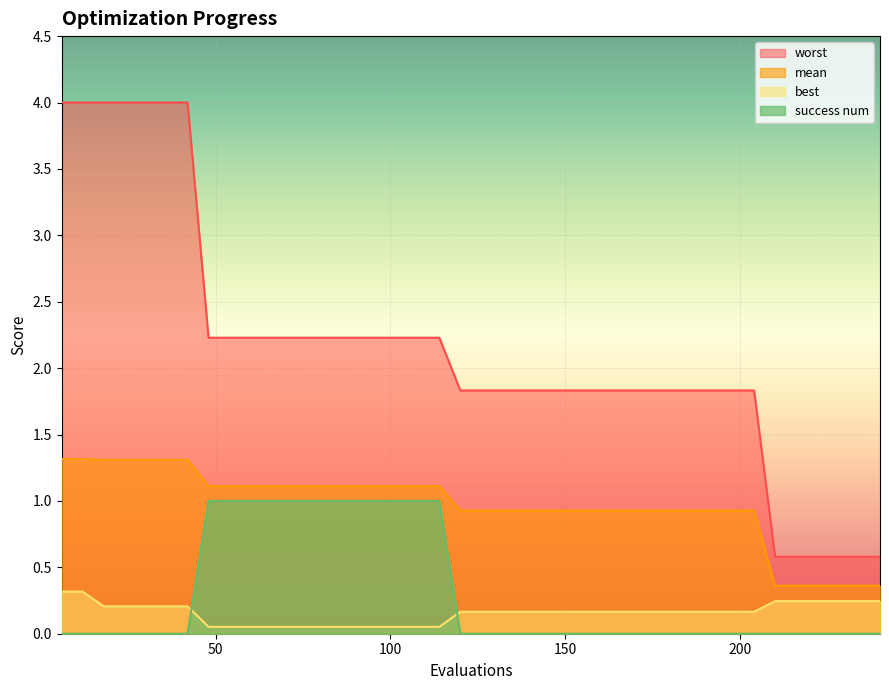

At 186, list the series in order from largest to smallest.

worst, mean, best, success num